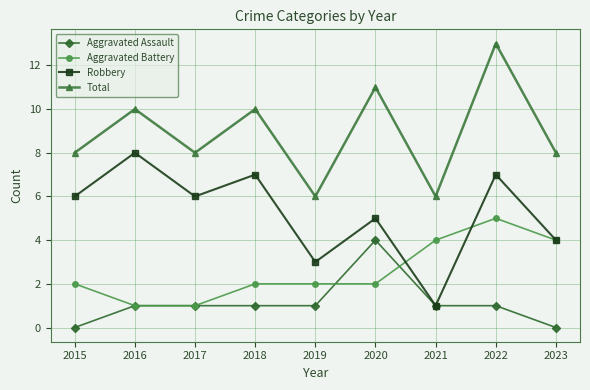

How many data points does each series have?

9